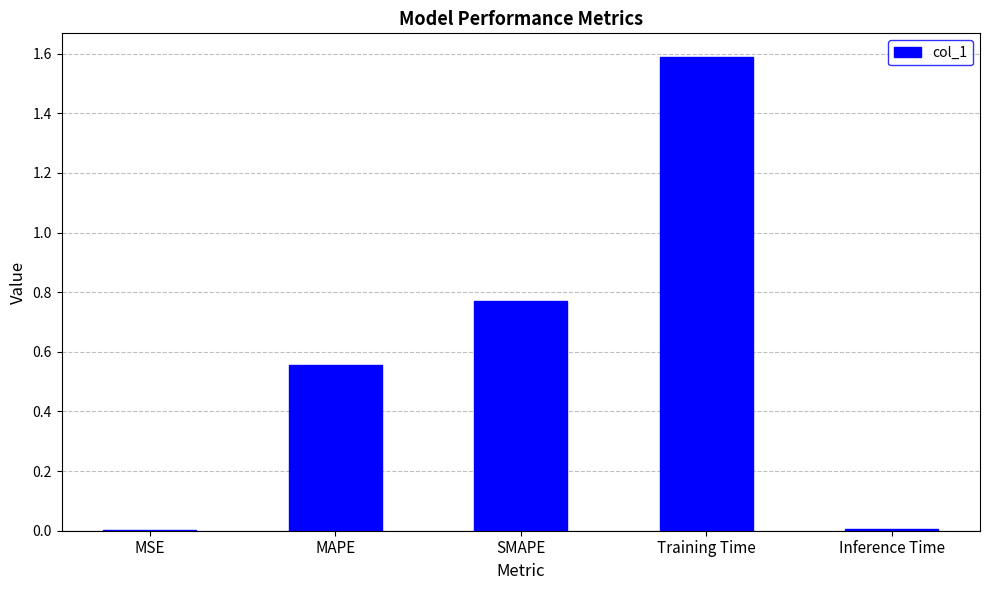

Which category has the highest value across all series?

Training Time